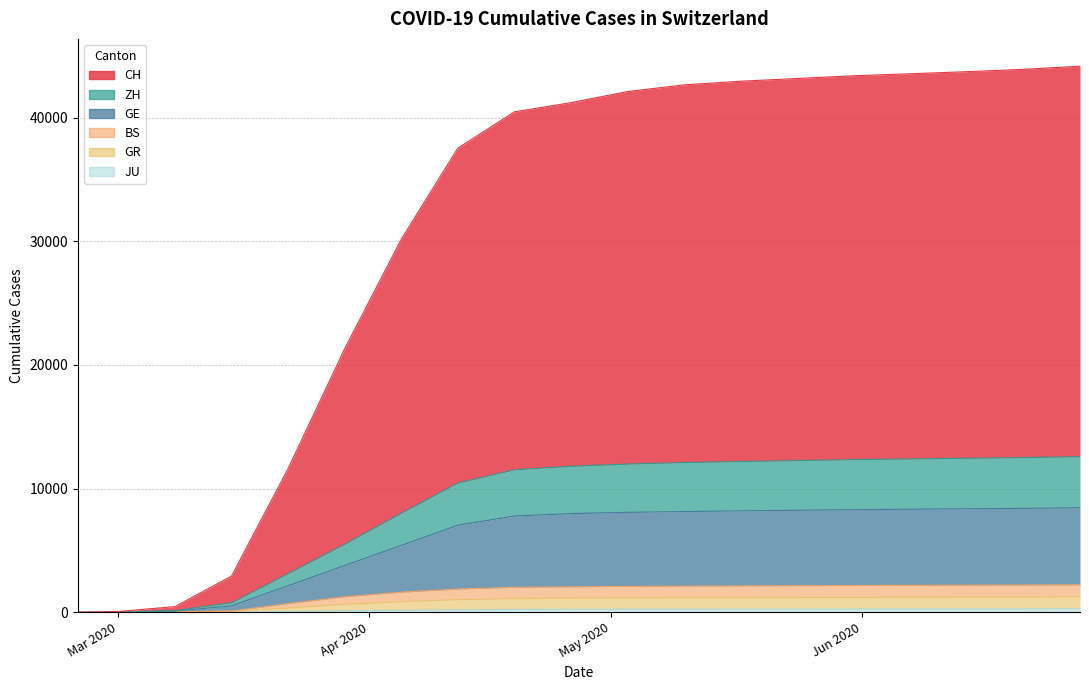

At which label does JU first exceed 238?

2020-05-03